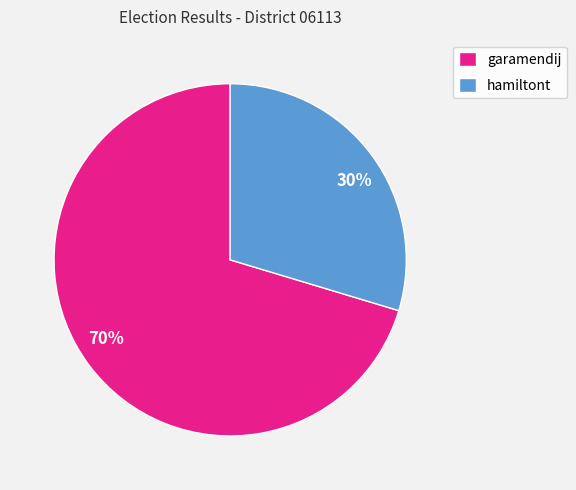

What percentage is the hamiltont slice, to the nearest percent?

30%